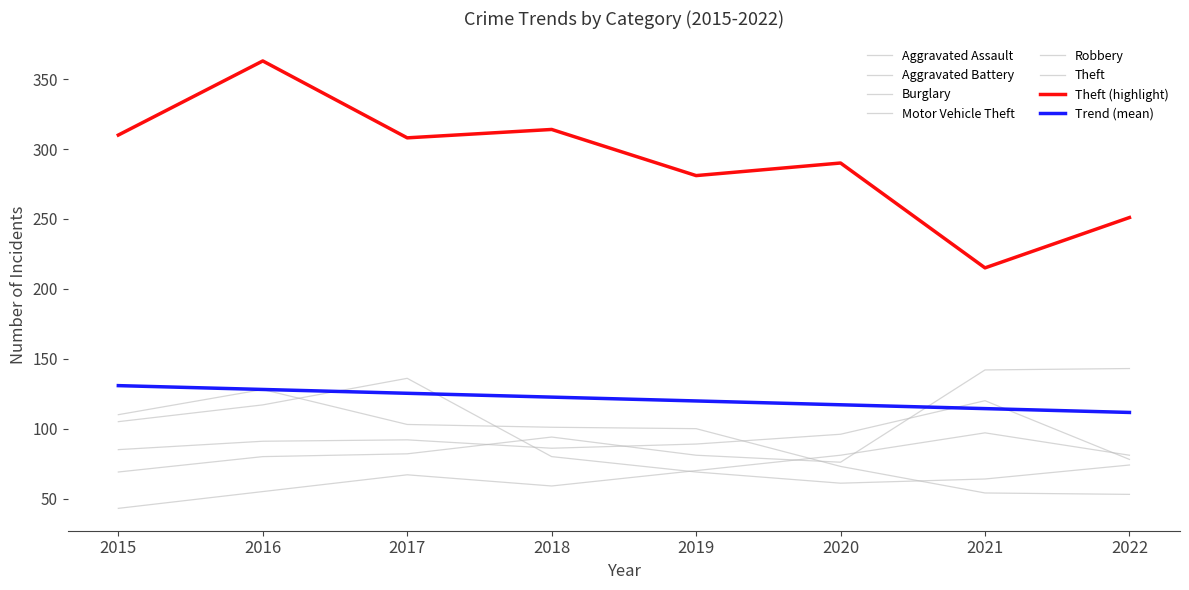

Is this an area chart (filled region under the line)?

No